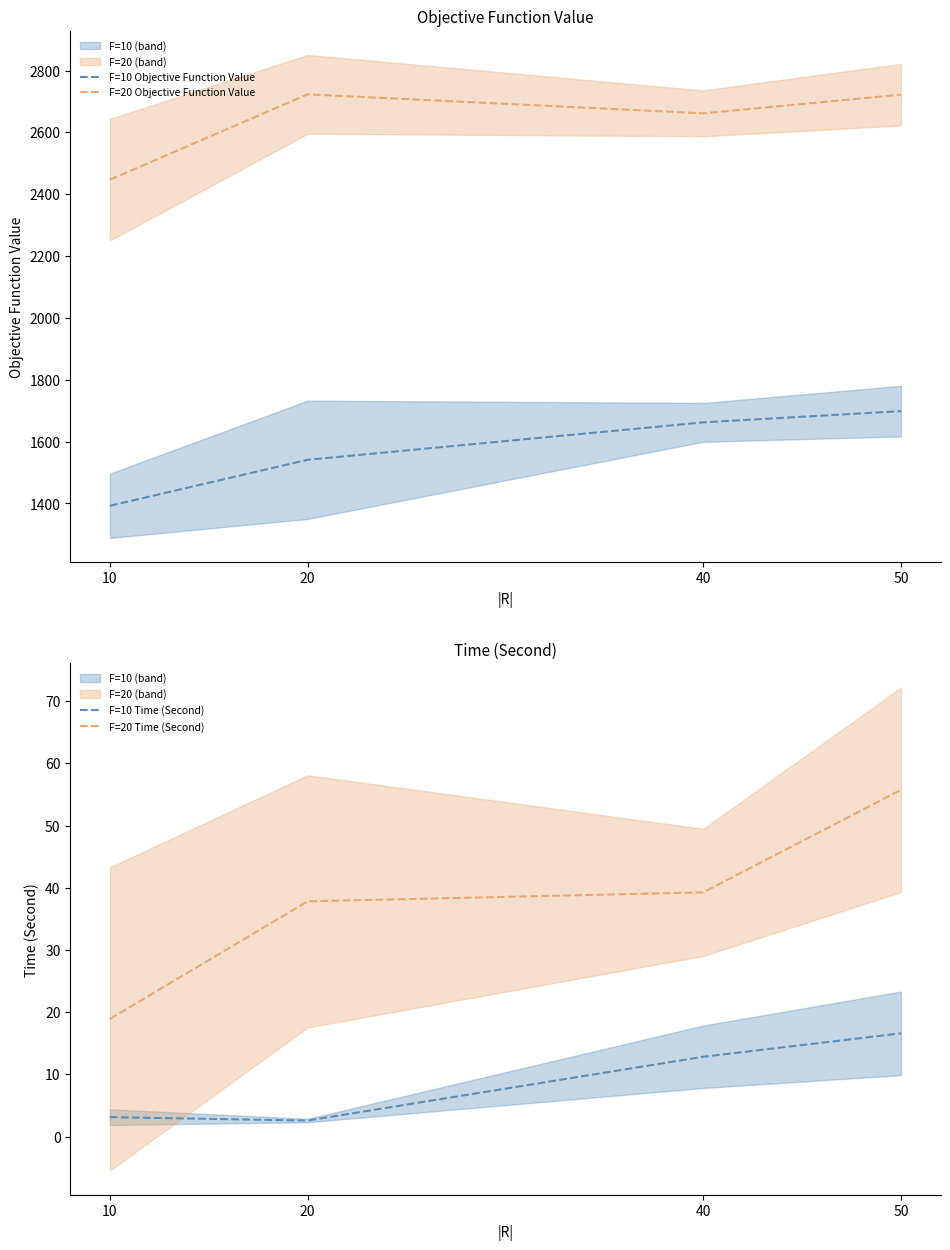

Reading left to right, what are all the values shown in this chart?

F=10 Objective Function Value: 1392.4	1541.2	1662.2	1698.5
F=20 Objective Function Value: 2447.1	2723.2	2661.8	2722.1
F=10 Time (Second): 3.1	2.6	12.8	16.6
F=20 Time (Second): 18.9	37.8	39.3	55.7